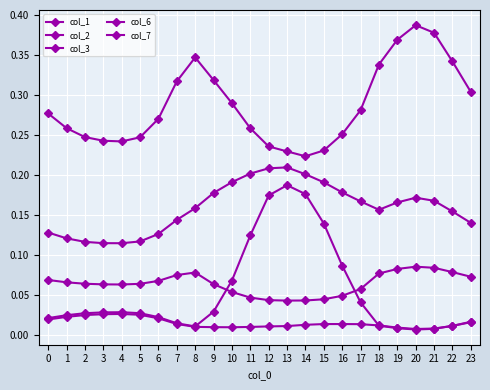

Does the chart display data point markers on the line(s)?

Yes